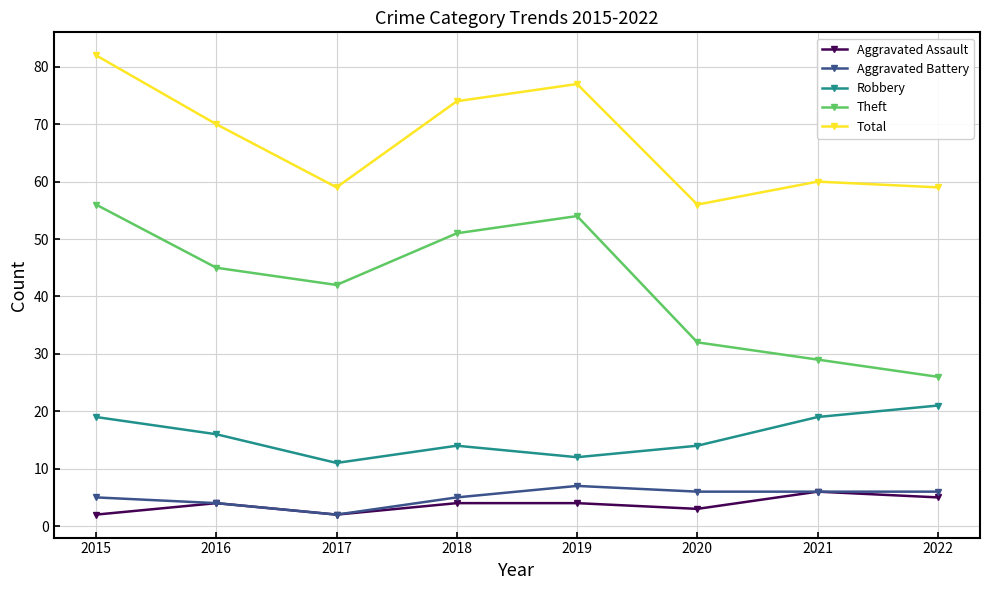

How many interior local peaks does the Theft series have?

1